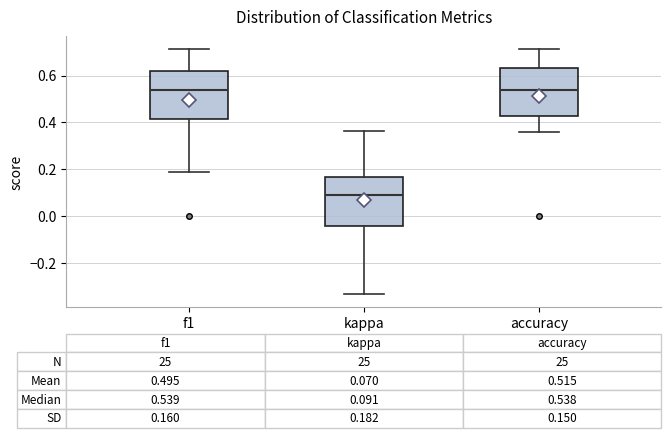

Which box's median line is the lowest?

kappa